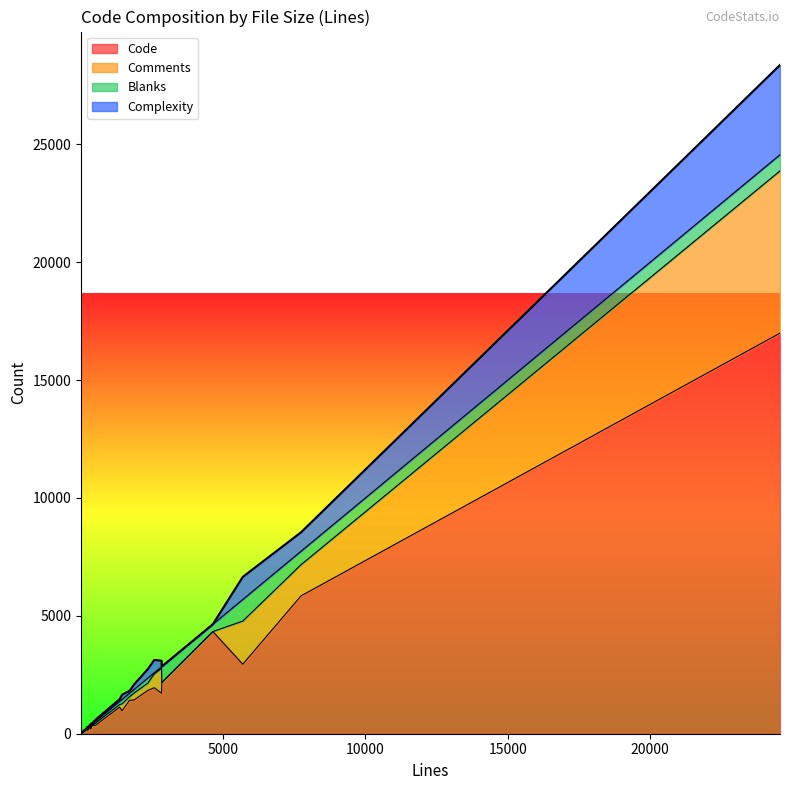

At which category does Code reach its first local peak?

2